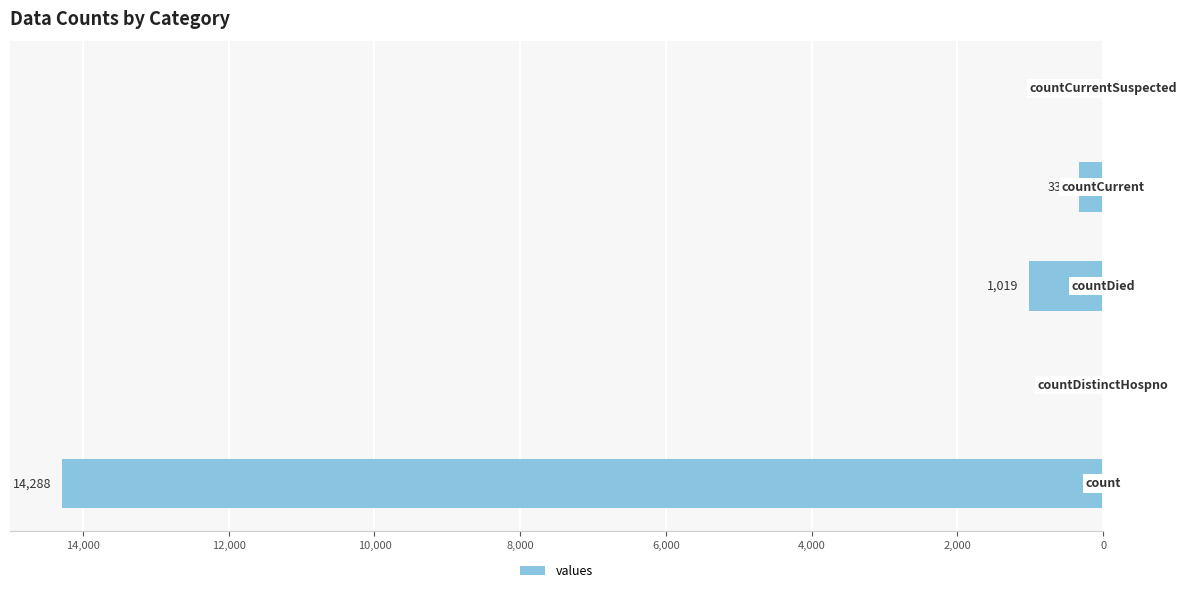

How many data points are above -337?

2